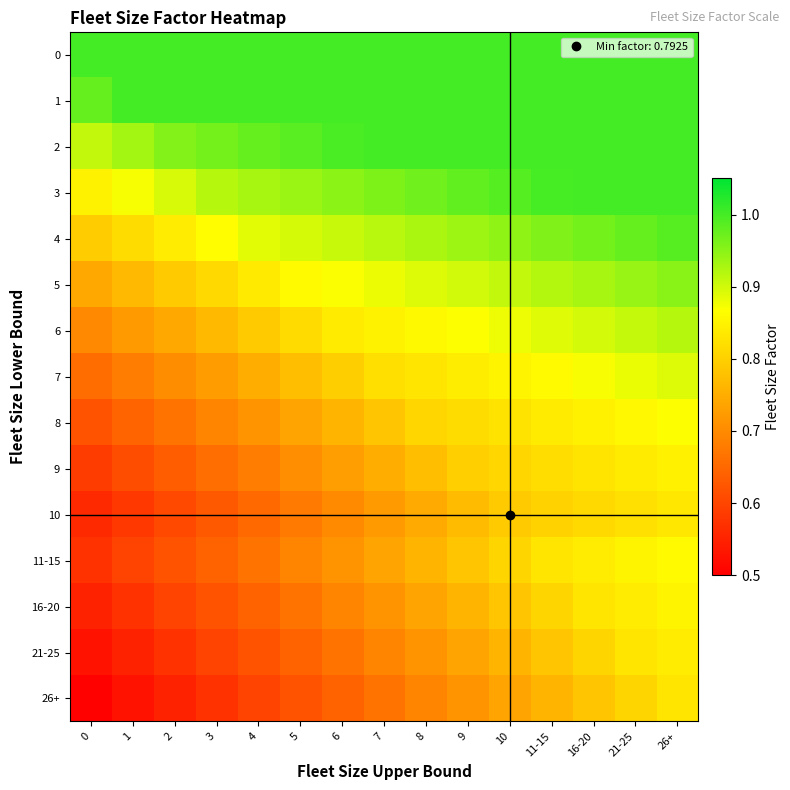

Reading left to right, extract all data points from this chart.

0: 0=1.0	1=1.0	2=1.0	3=1.0	4=1.0	5=1.0	6=1.0	7=1.0	8=1.0	9=1.0	10=1.0	11-15=1.0	16-20=1.0	21-25=1.0	26+=1.0
1: 0=1.0	1=1.0	2=1.0	3=1.0	4=1.0	5=1.0	6=1.0	7=1.0	8=1.0	9=1.0	10=1.0	11-15=1.0	16-20=1.0	21-25=1.0	26+=1.0
2: 0=0.9	1=0.9	2=1.0	3=1.0	4=1.0	5=1.0	6=1.0	7=1.0	8=1.0	9=1.0	10=1.0	11-15=1.0	16-20=1.0	21-25=1.0	26+=1.0
3: 0=0.8	1=0.9	2=0.9	3=0.9	4=0.9	5=0.9	6=0.9	7=1.0	8=1.0	9=1.0	10=1.0	11-15=1.0	16-20=1.0	21-25=1.0	26+=1.0
4: 0=0.8	1=0.8	2=0.8	3=0.9	4=0.9	5=0.9	6=0.9	7=0.9	8=0.9	9=0.9	10=0.9	11-15=1.0	16-20=1.0	21-25=1.0	26+=1.0
5: 0=0.7	1=0.8	2=0.8	3=0.8	4=0.8	5=0.9	6=0.9	7=0.9	8=0.9	9=0.9	10=0.9	11-15=0.9	16-20=0.9	21-25=0.9	26+=1.0
6: 0=0.7	1=0.7	2=0.7	3=0.8	4=0.8	5=0.8	6=0.8	7=0.8	8=0.9	9=0.9	10=0.9	11-15=0.9	16-20=0.9	21-25=0.9	26+=0.9
7: 0=0.7	1=0.7	2=0.7	3=0.7	4=0.8	5=0.8	6=0.8	7=0.8	8=0.8	9=0.8	10=0.9	11-15=0.9	16-20=0.9	21-25=0.9	26+=0.9
8: 0=0.6	1=0.6	2=0.7	3=0.7	4=0.7	5=0.7	6=0.8	7=0.8	8=0.8	9=0.8	10=0.8	11-15=0.8	16-20=0.8	21-25=0.9	26+=0.9
9: 0=0.6	1=0.6	2=0.6	3=0.7	4=0.7	5=0.7	6=0.7	7=0.8	8=0.8	9=0.8	10=0.8	11-15=0.8	16-20=0.8	21-25=0.8	26+=0.8
10: 0=0.6	1=0.6	2=0.6	3=0.6	4=0.7	5=0.7	6=0.7	7=0.7	8=0.7	9=0.8	10=0.8	11-15=0.8	16-20=0.8	21-25=0.8	26+=0.8
11-15: 0=0.6	1=0.6	2=0.6	3=0.6	4=0.7	5=0.7	6=0.7	7=0.7	8=0.8	9=0.8	10=0.8	11-15=0.8	16-20=0.8	21-25=0.9	26+=0.9
16-20: 0=0.6	1=0.6	2=0.6	3=0.6	4=0.6	5=0.7	6=0.7	7=0.7	8=0.7	9=0.8	10=0.8	11-15=0.8	16-20=0.8	21-25=0.8	26+=0.9
21-25: 0=0.5	1=0.6	2=0.6	3=0.6	4=0.6	5=0.6	6=0.7	7=0.7	8=0.7	9=0.7	10=0.8	11-15=0.8	16-20=0.8	21-25=0.8	26+=0.8
26+: 0=0.5	1=0.5	2=0.6	3=0.6	4=0.6	5=0.6	6=0.6	7=0.7	8=0.7	9=0.7	10=0.7	11-15=0.8	16-20=0.8	21-25=0.8	26+=0.8